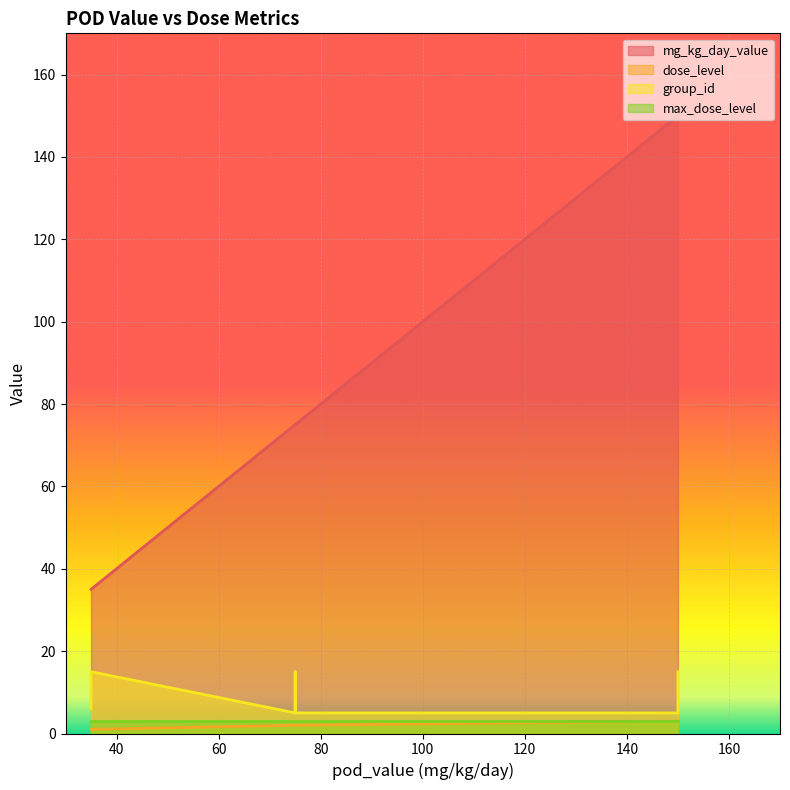

What is the difference between the second highest and minimum values in the dose_level series?

2